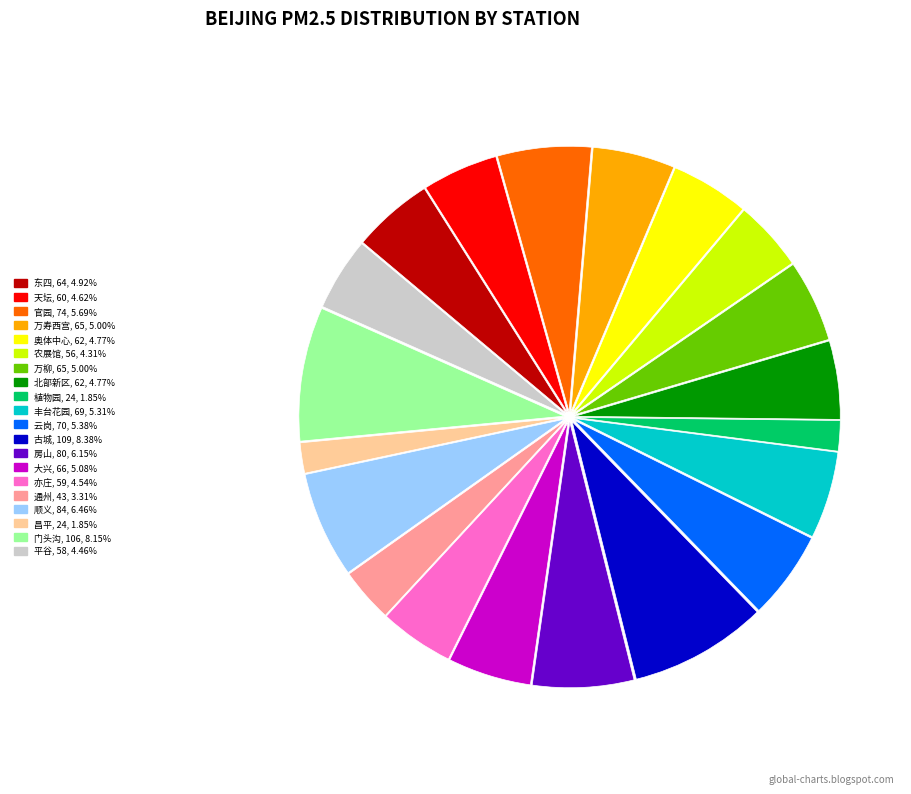

Which has a higher value, 门头沟 or 平谷?

门头沟